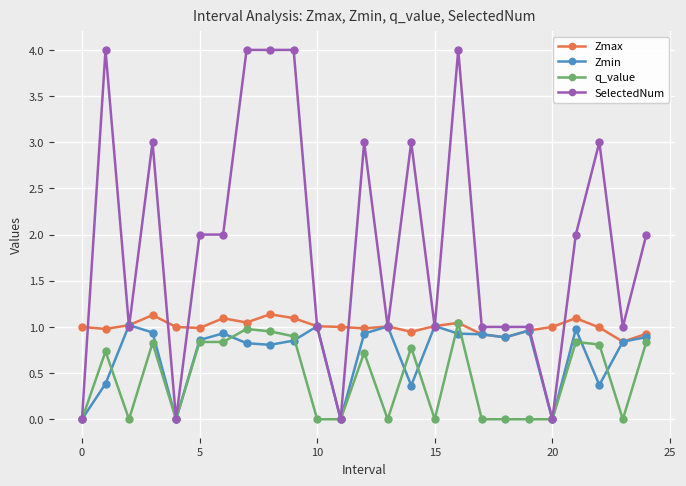

True or false: Zmax has more than 1 points higher than both neighbors.

True